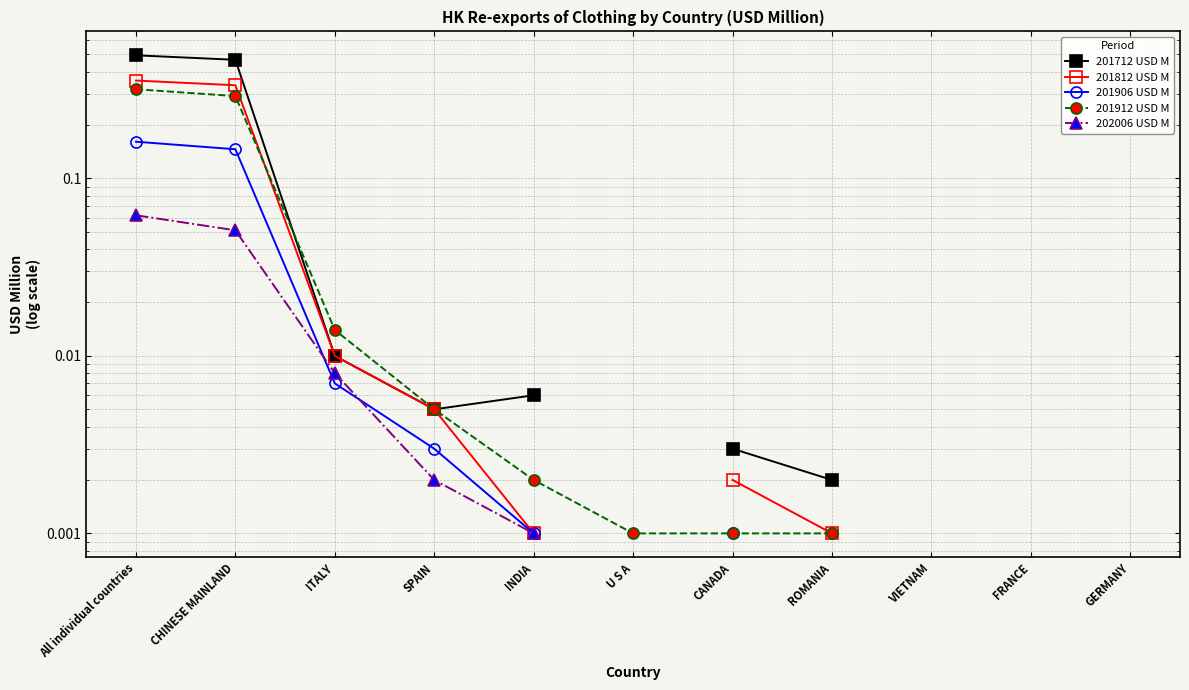

At which category does the chart reach its peak across all series?

All individual countries